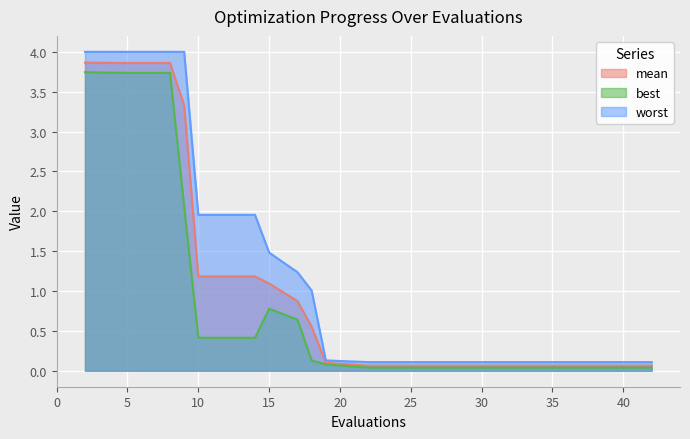

The value of mean at 19 is 0.1. True or false?

True